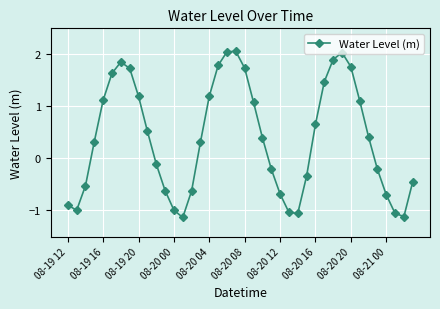

What is the value of the 16th point from the left?

0.3